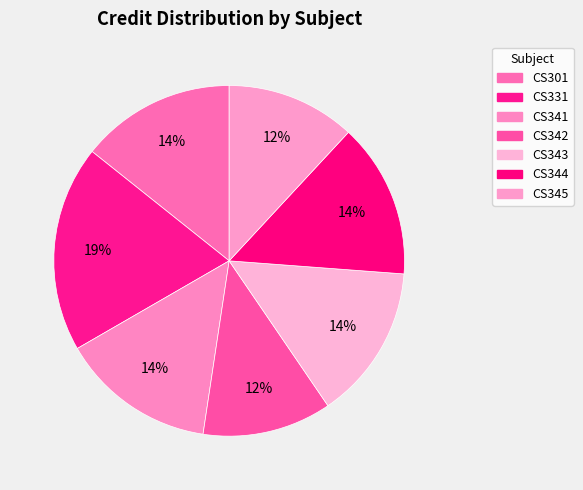

Combined, what portion of the pie is CS345 and CS331?

31.0%